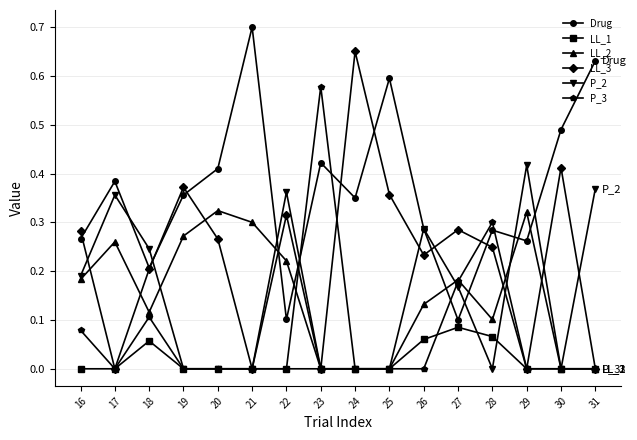

Which series has the largest total across all categories?

Drug